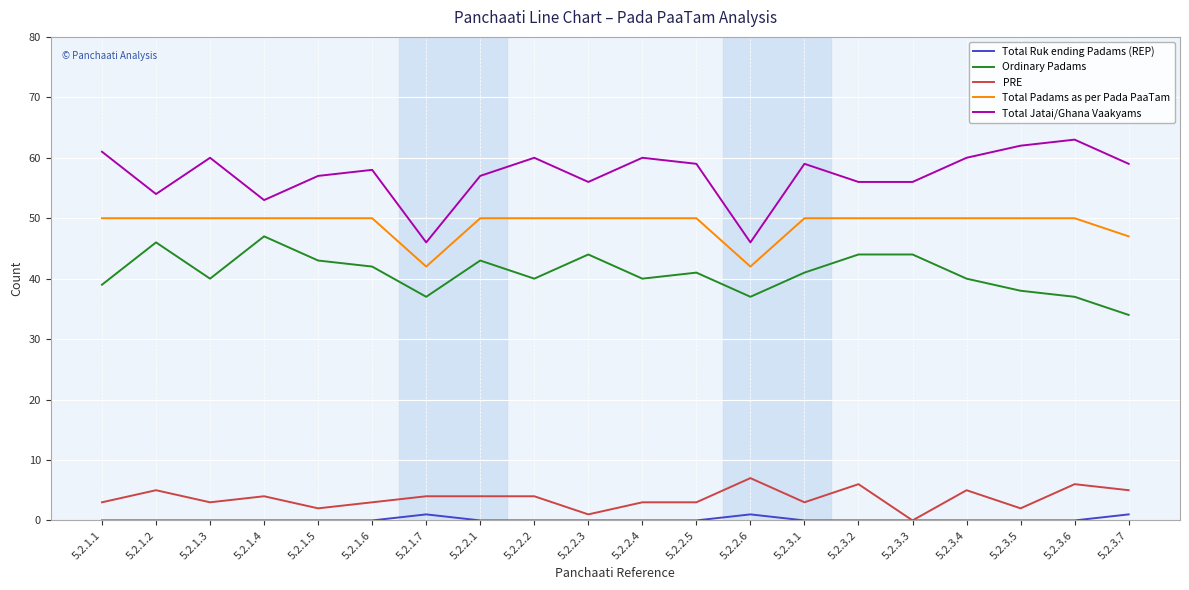

How many lines are shown in the chart?

5